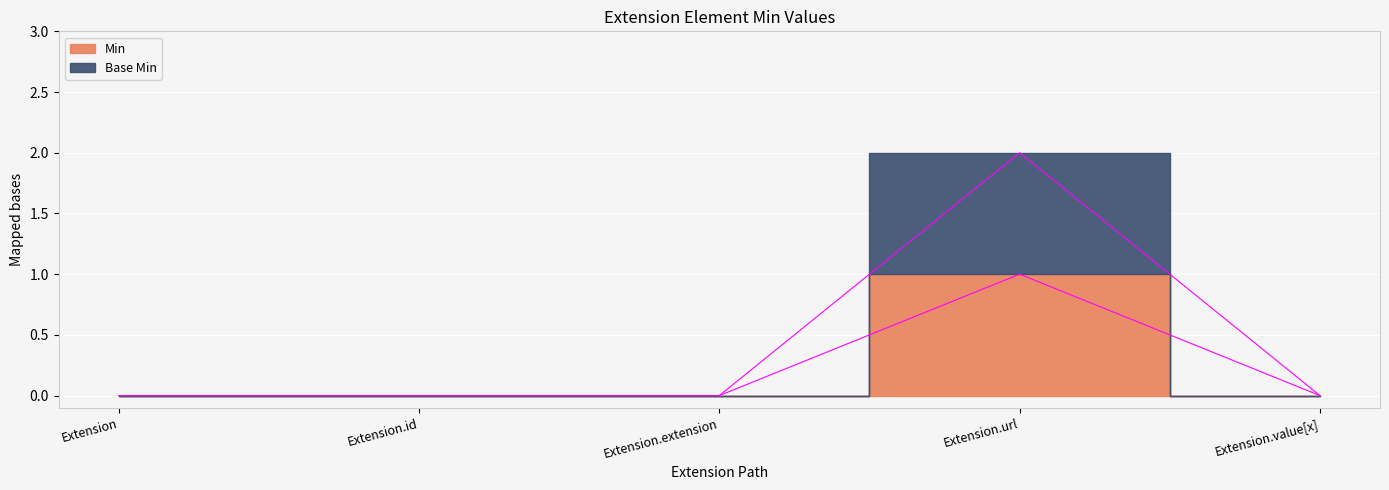

How many lines are shown in the chart?

2